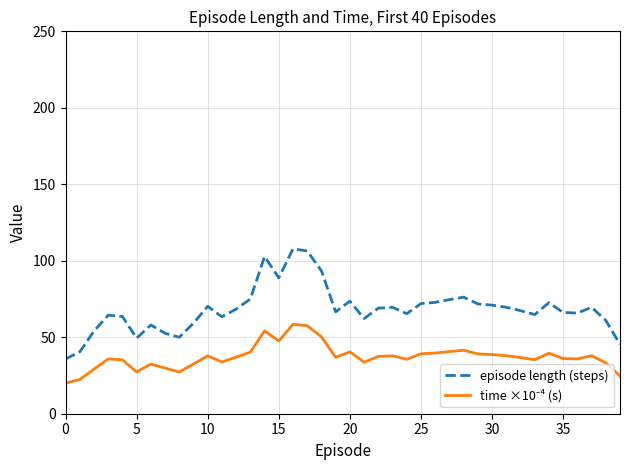

Which series has the largest total across all categories?

episode length (steps)